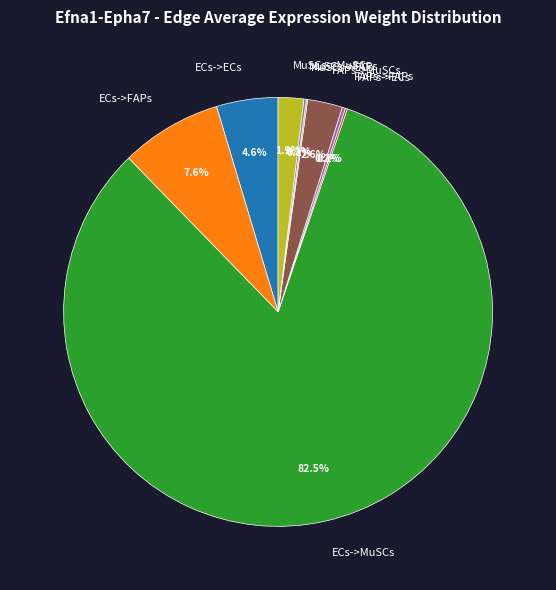

Do ECs->FAPs and ECs->MuSCs together represent more than half of the pie?

Yes